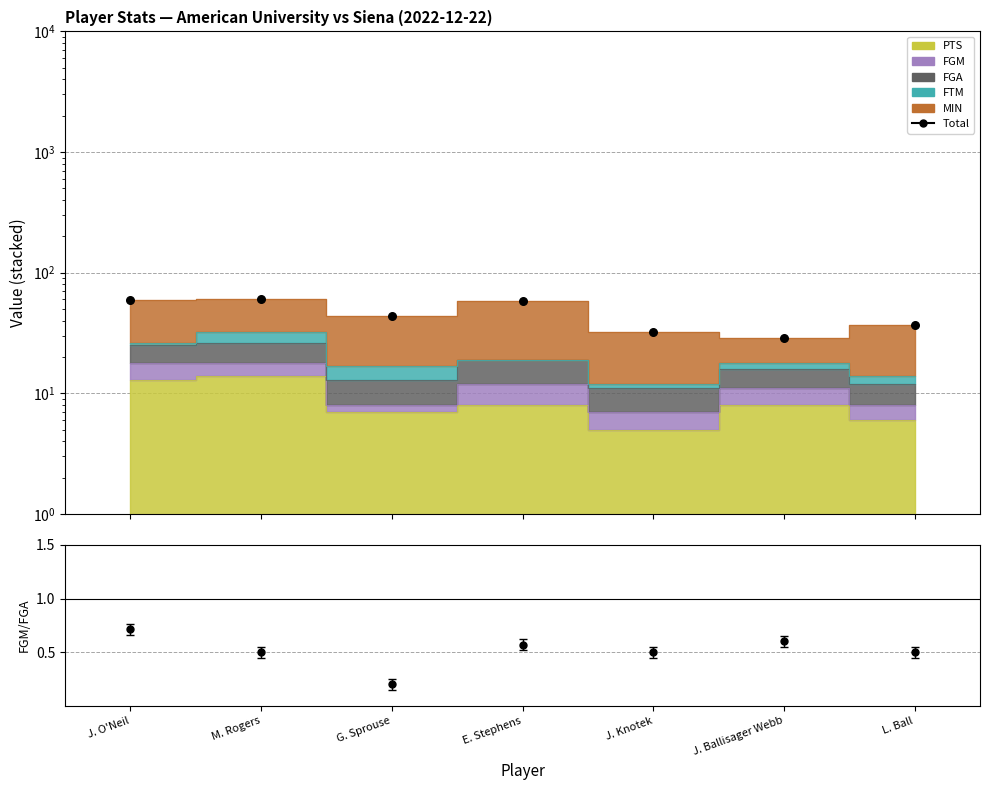

Approximately how many times larger is the value at G. Sprouse compared to J. O'Neil?

0.7